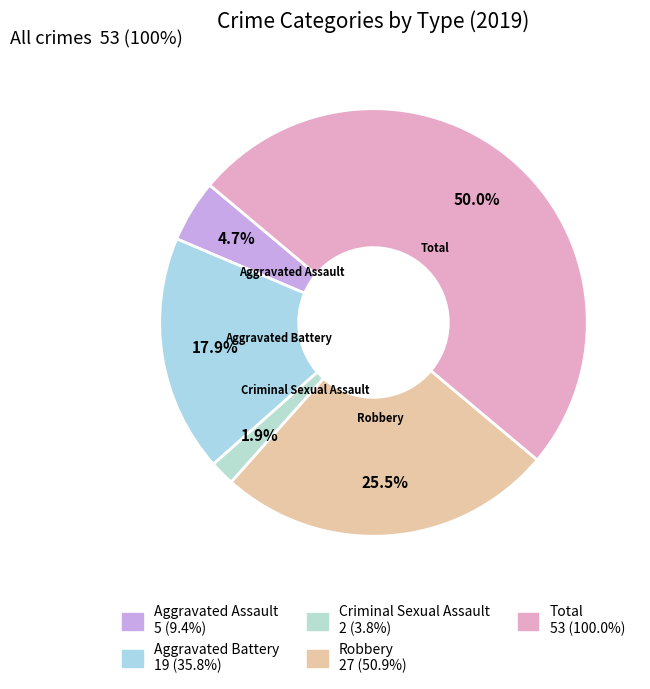

Count the number of slices in the pie.

5